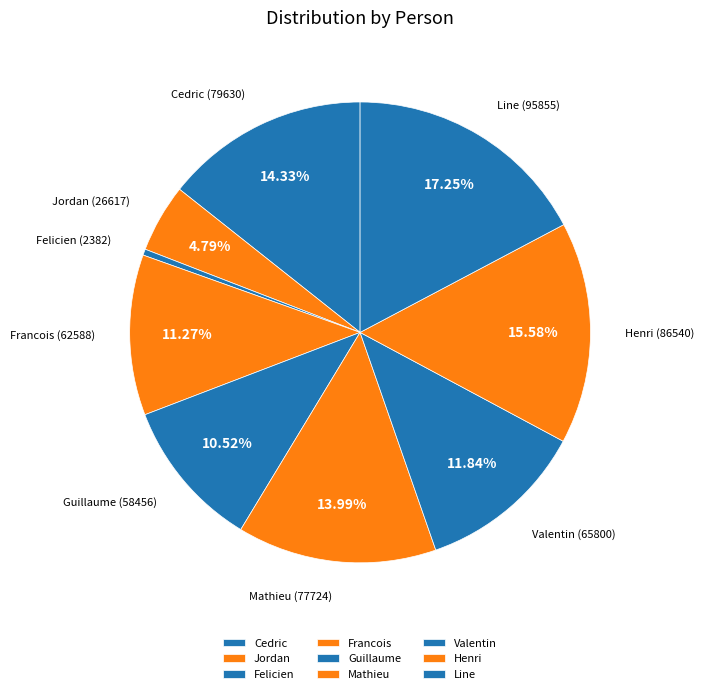

What is the ratio of the value at Mathieu to the value at Line?

0.8